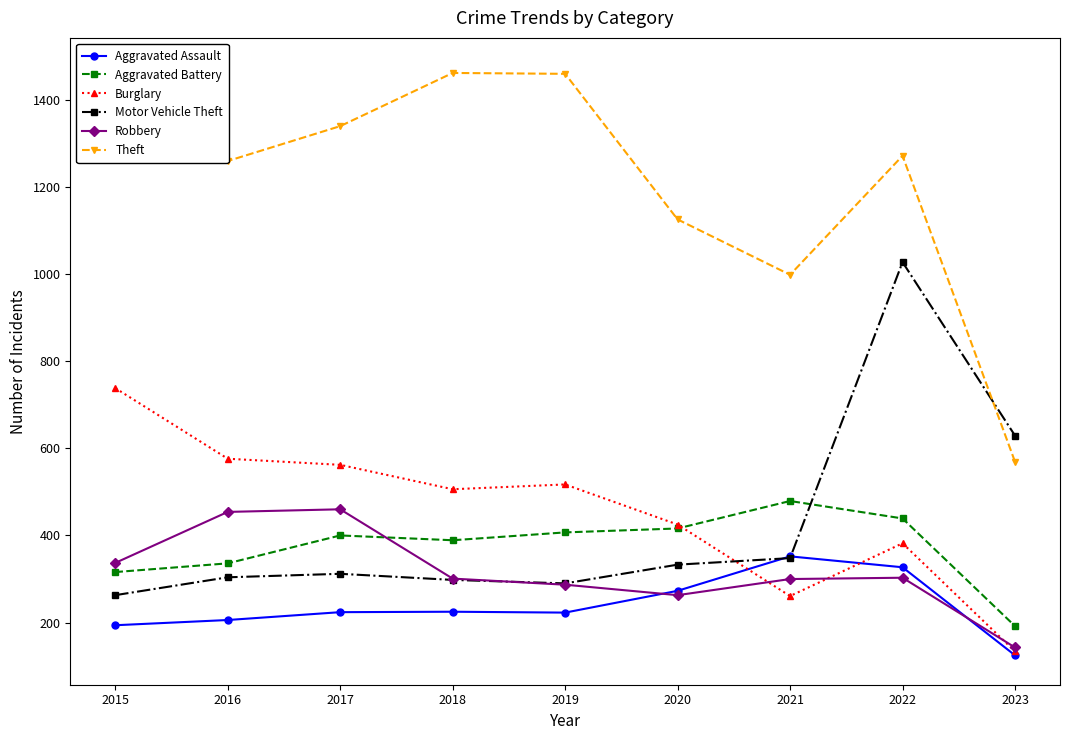

What value does the Aggravated Battery series have at 2019, to the nearest 5?

405